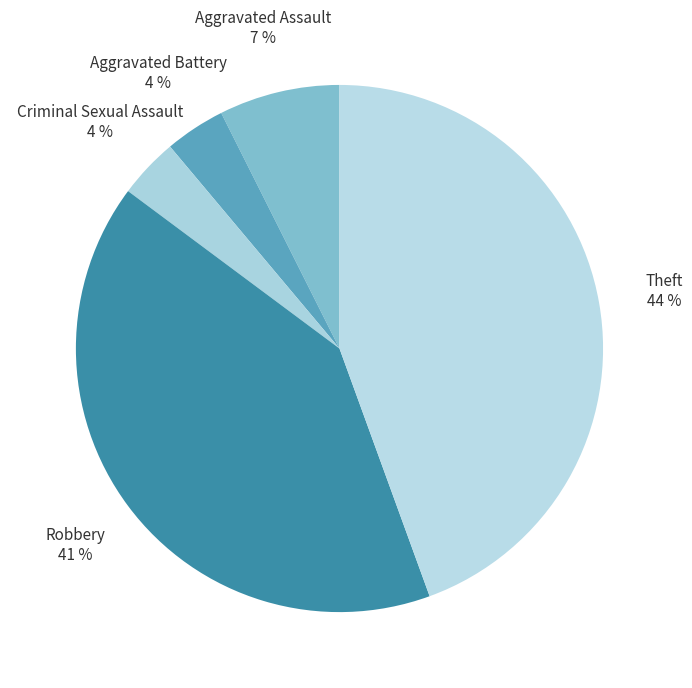

What percentage is the Aggravated Battery slice, to the nearest percent?

4%